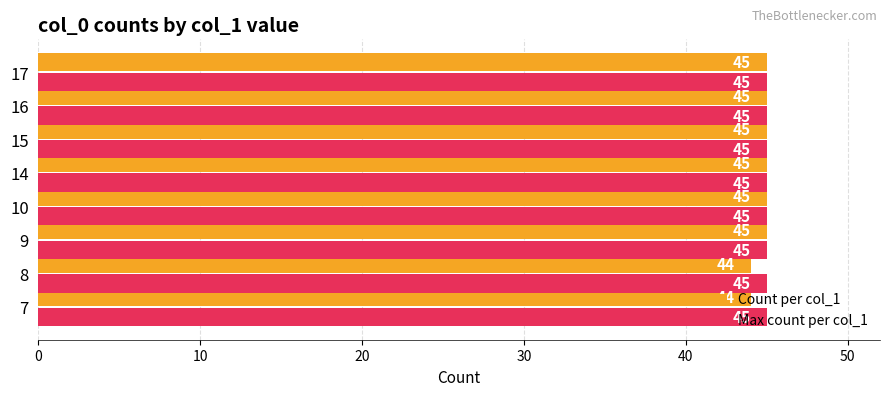

What is the minimum value shown in the chart?

44